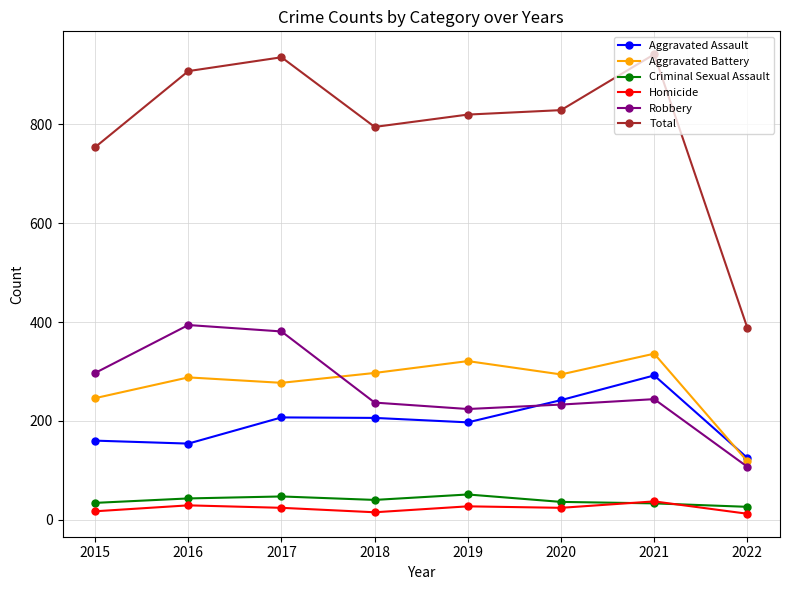

The value of Total at 2021 is 549. True or false?

False